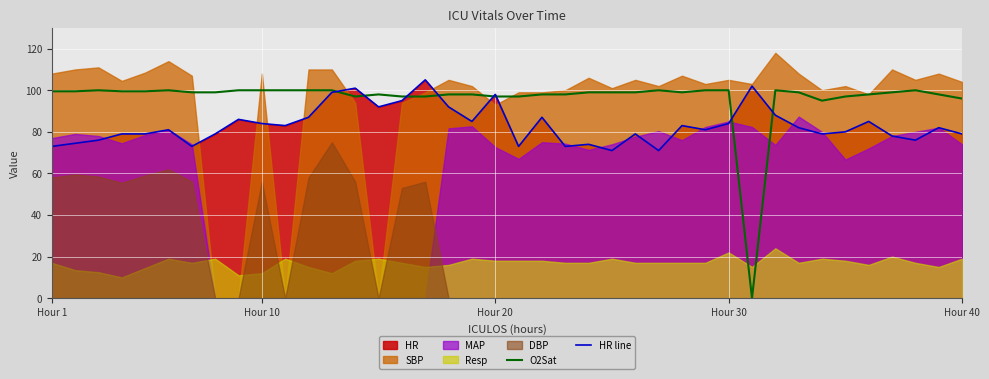

What is the value of the HR line point at the 39th from the left?

82.0